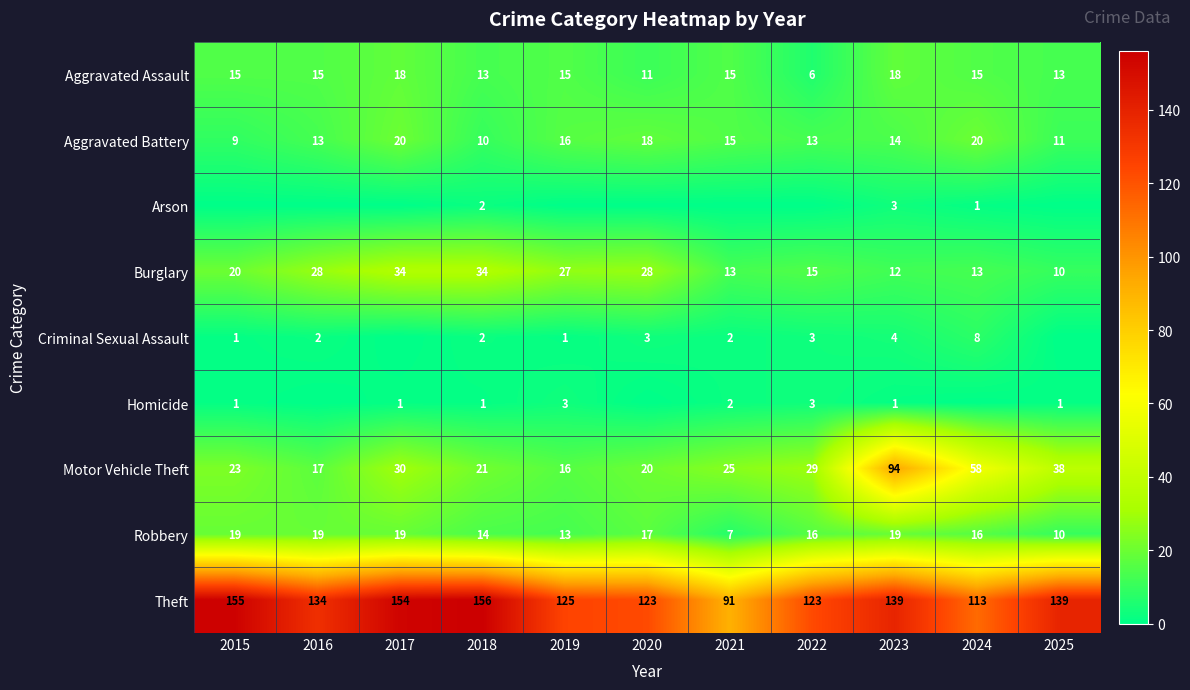

The value of Aggravated Battery at 2016 is 13. True or false?

True